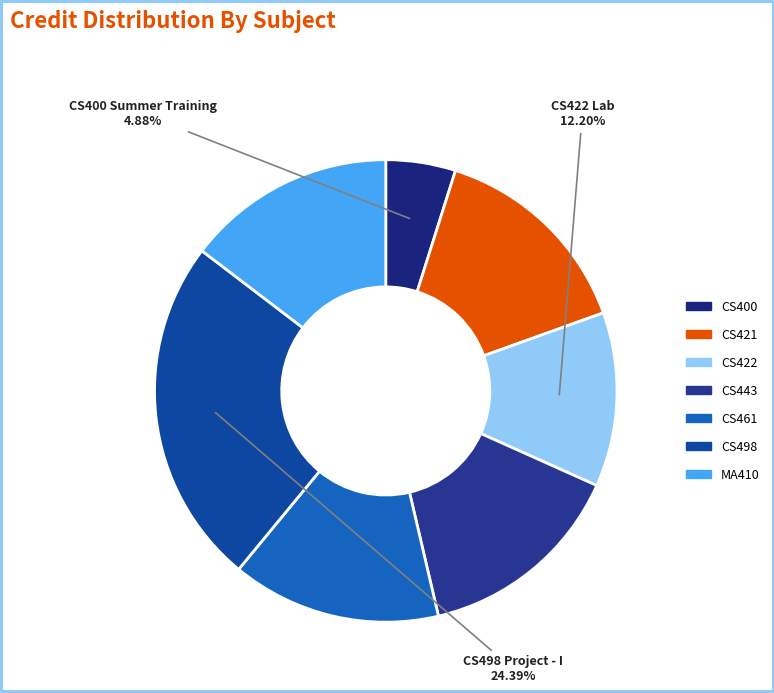

Count the number of slices in the pie.

7